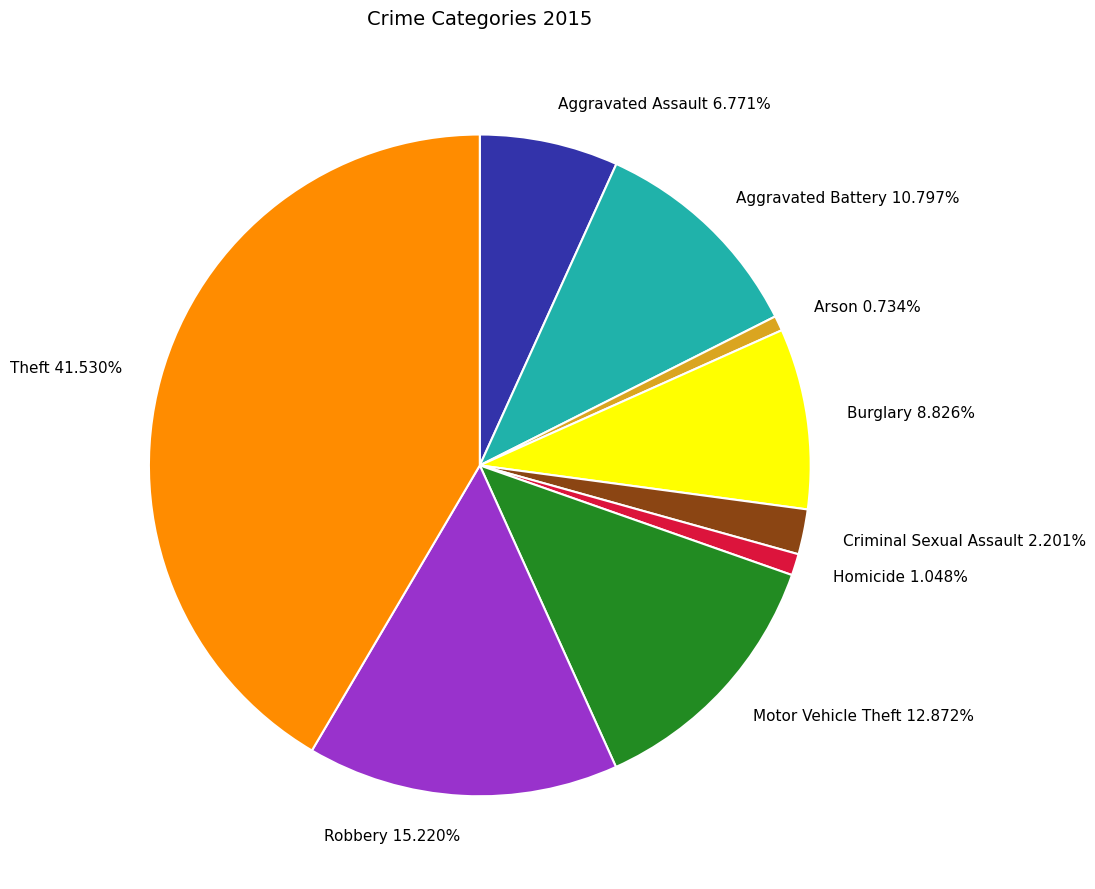

Do Homicide and Criminal Sexual Assault together represent more than half of the pie?

No